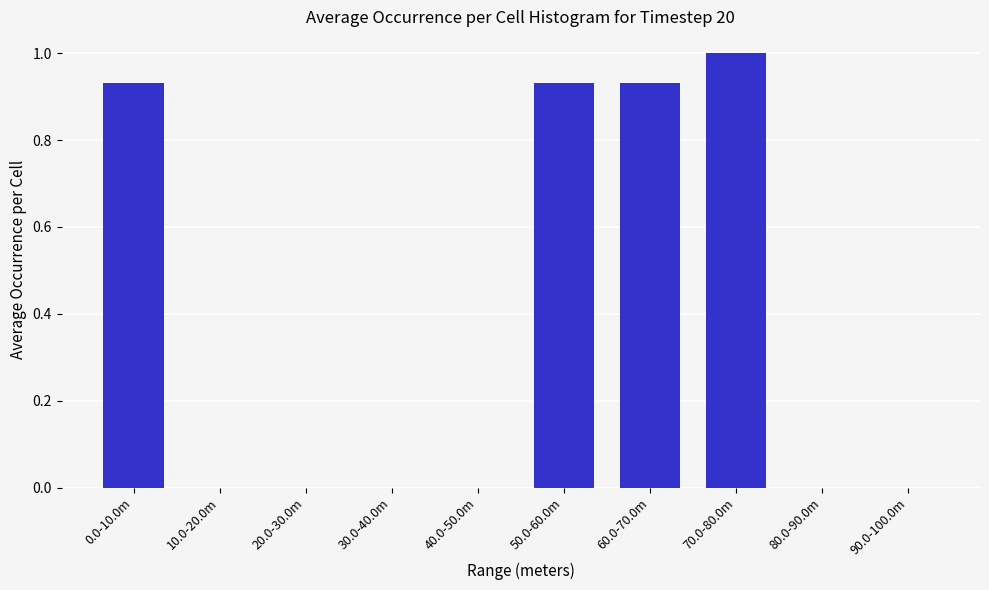

Between 70.0-80.0m and 60.0-70.0m, which is larger?

70.0-80.0m